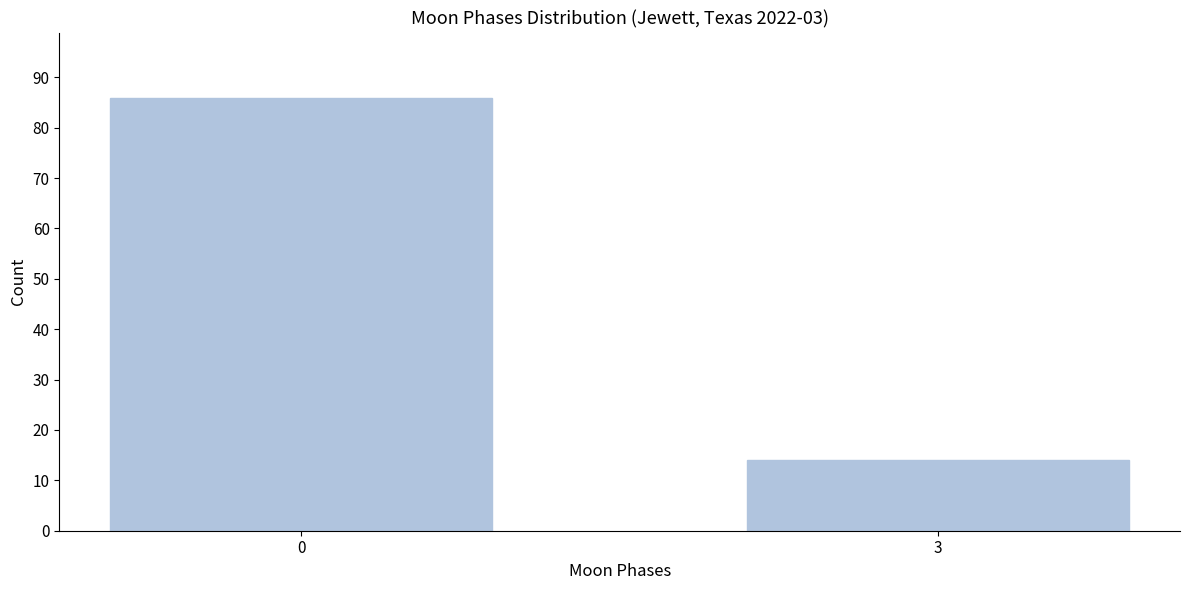

Reading left to right, list all the values displayed in this chart.

0=86	3=14